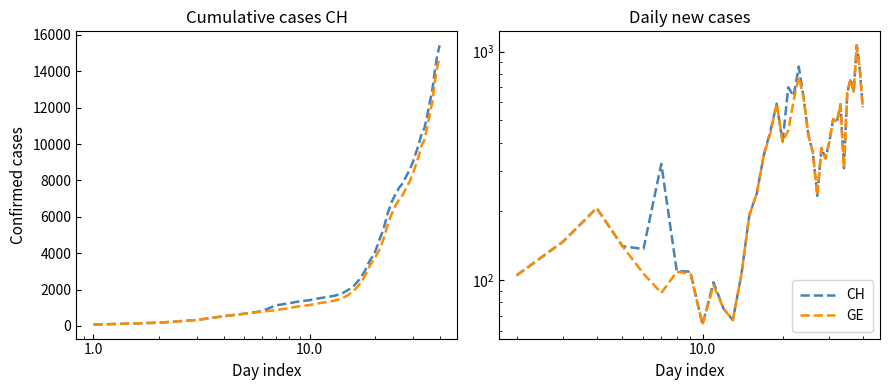

At how many categories does at least one series exceed 645?

7